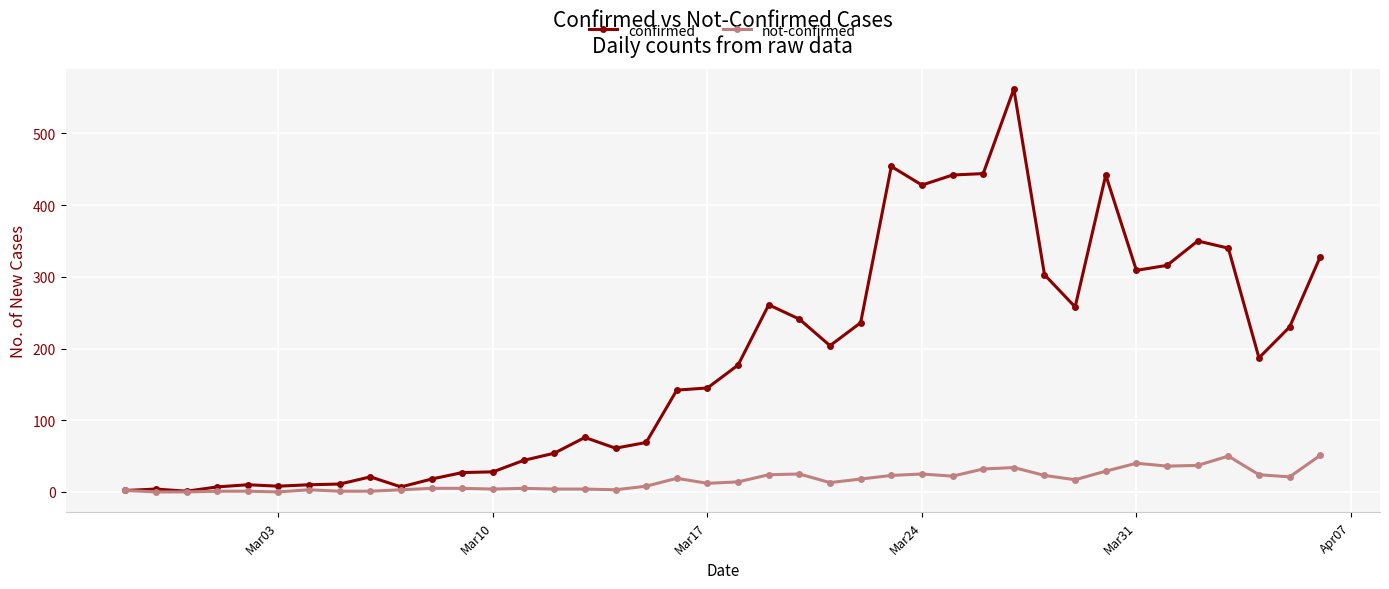

True or false: not-confirmed has more than 1 points higher than both neighbors.

True